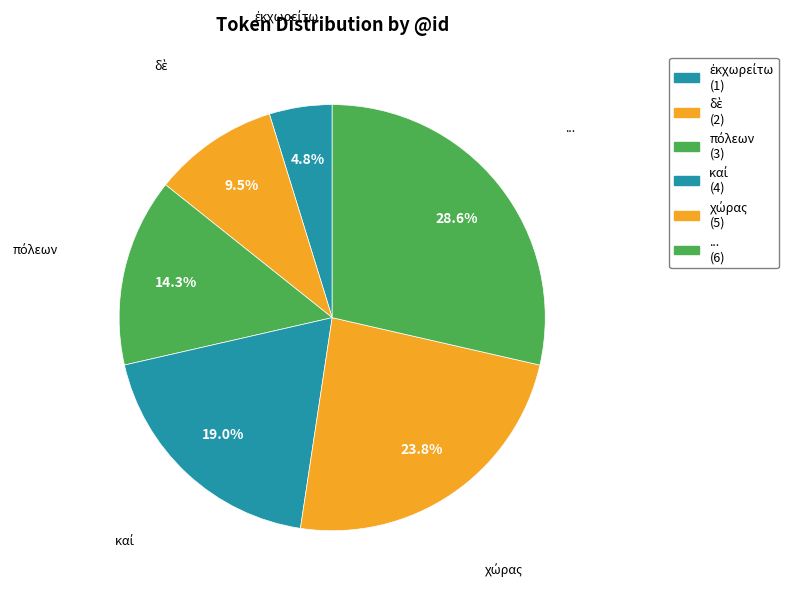

True or false: ἐκχωρείτω accounts for 18% of the total.

False